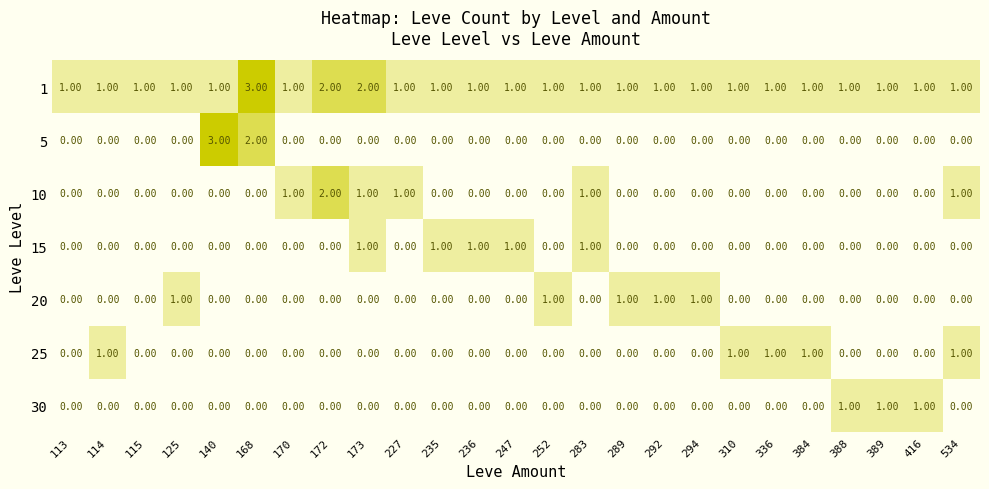

Between 113 and 389, which series saw the biggest shift?

30